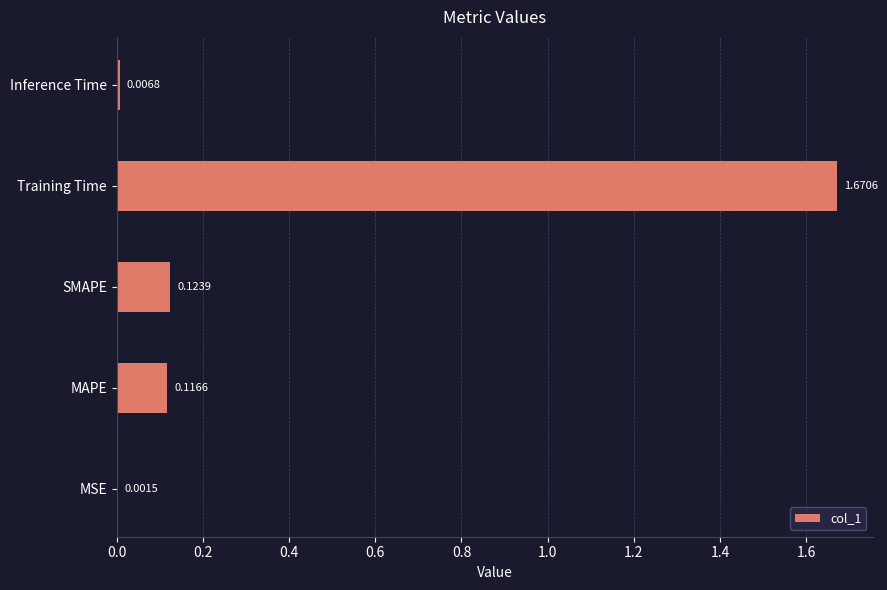

At which label is the value closest to 0?

MSE